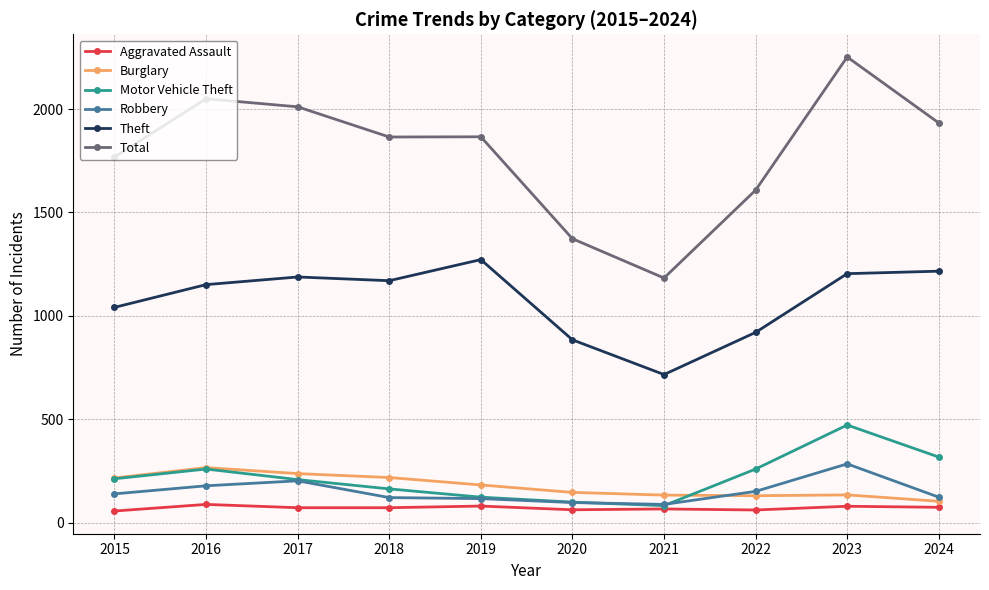

The value of Total at 2023 is 2252. True or false?

True